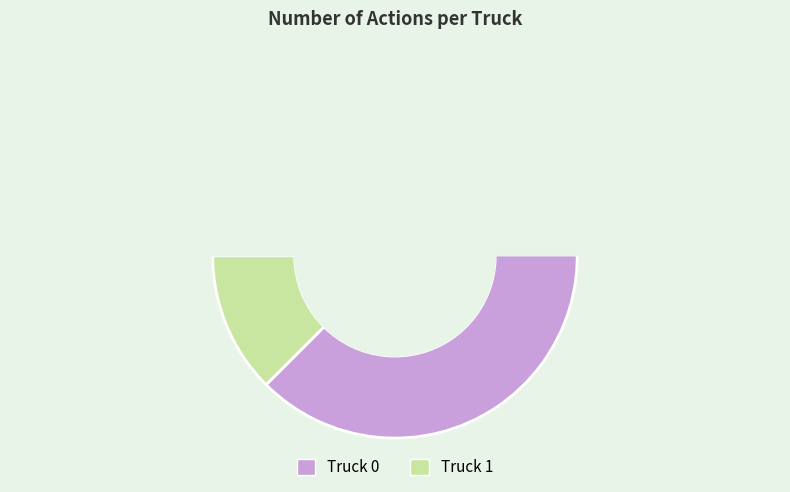

Combined, what portion of the pie is Truck 1 and Truck 0?

100.0%